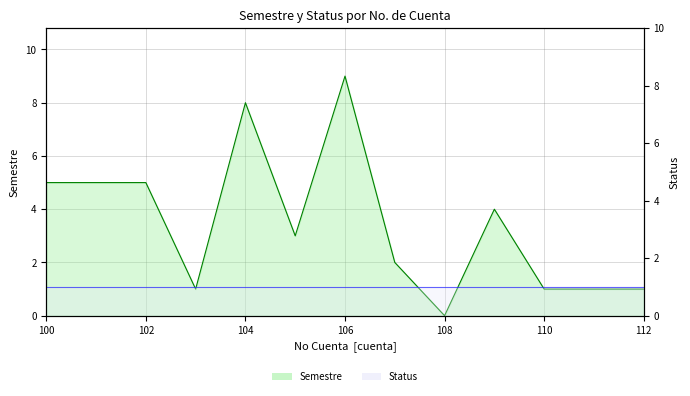

The chart shows a value of 1 at 103. True or false?

True